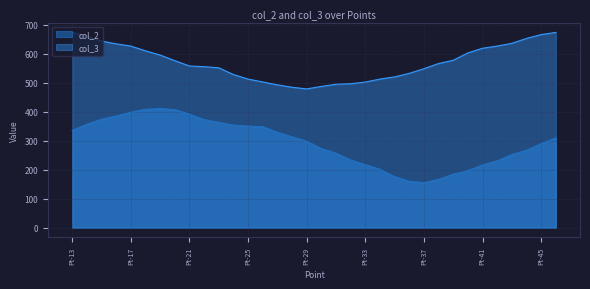

At which category does the chart reach its peak across all series?

Pt-13